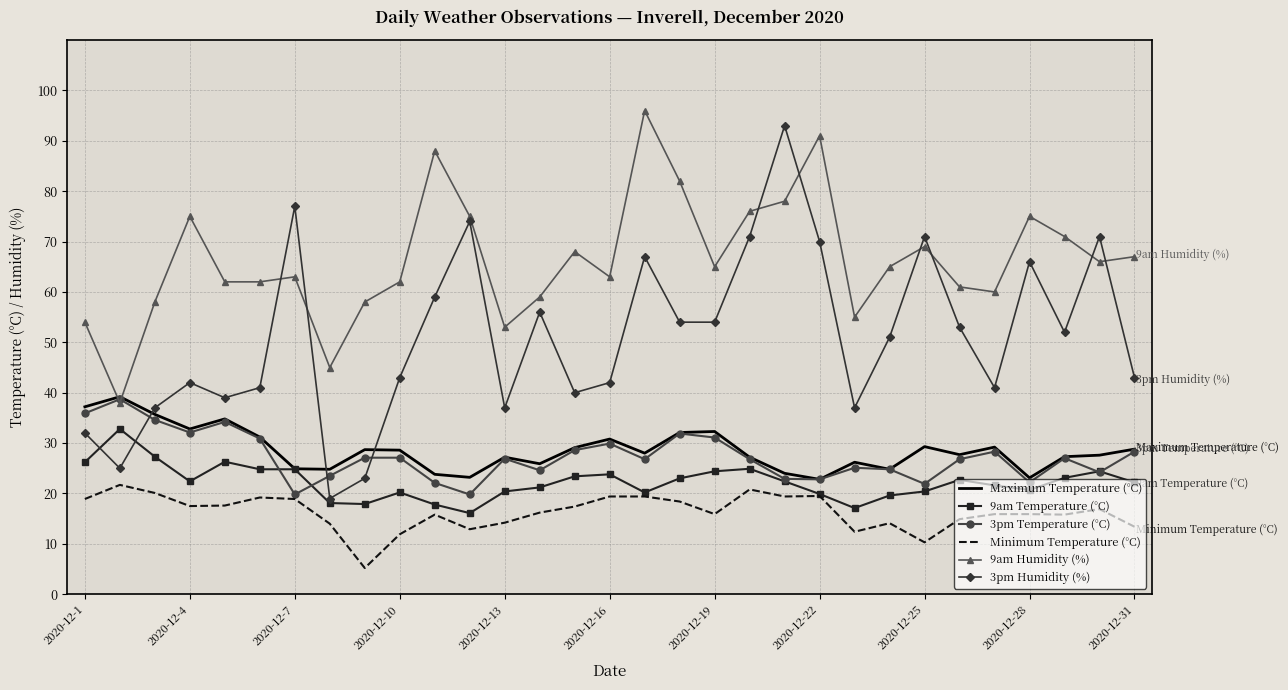

Which series has the largest range (max minus min)?

3pm Humidity (%)